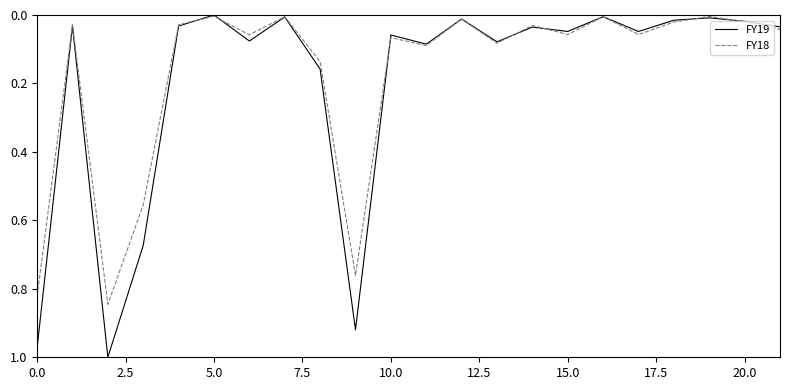

Which series has the largest range (max minus min)?

FY19